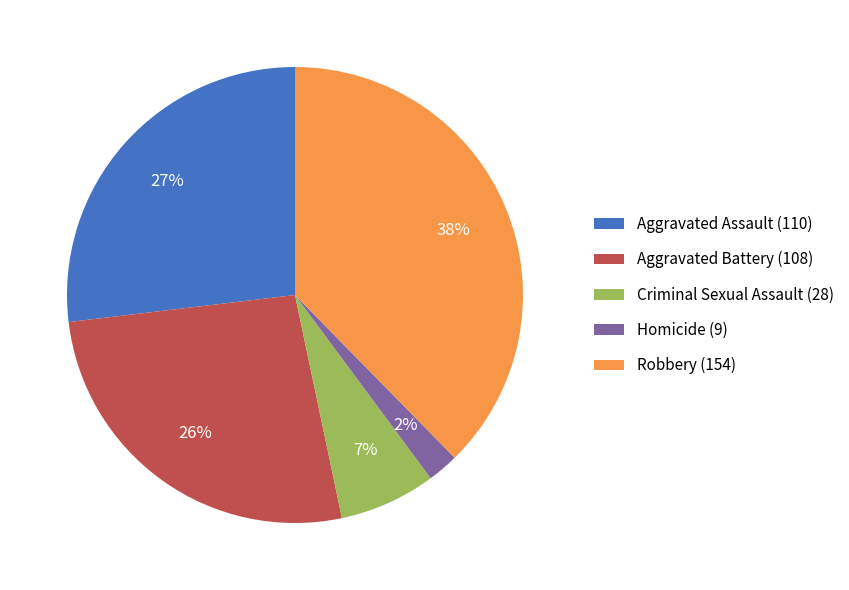

How many slices are in this pie chart?

5